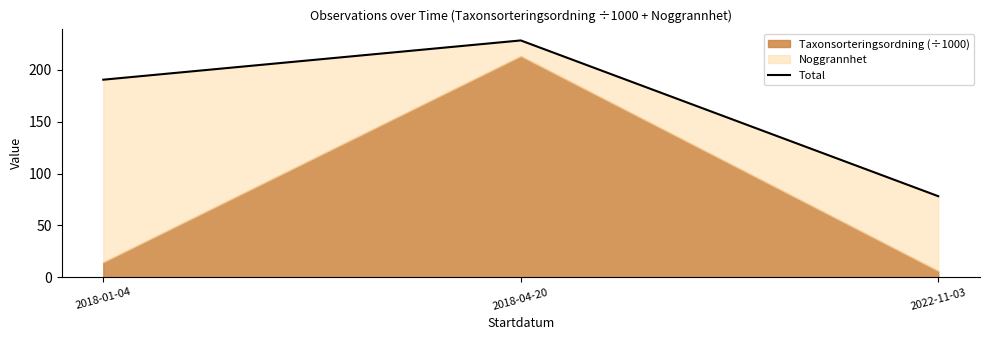

What is the change in value from 2018-04-20 to 2022-11-03?

-150.2